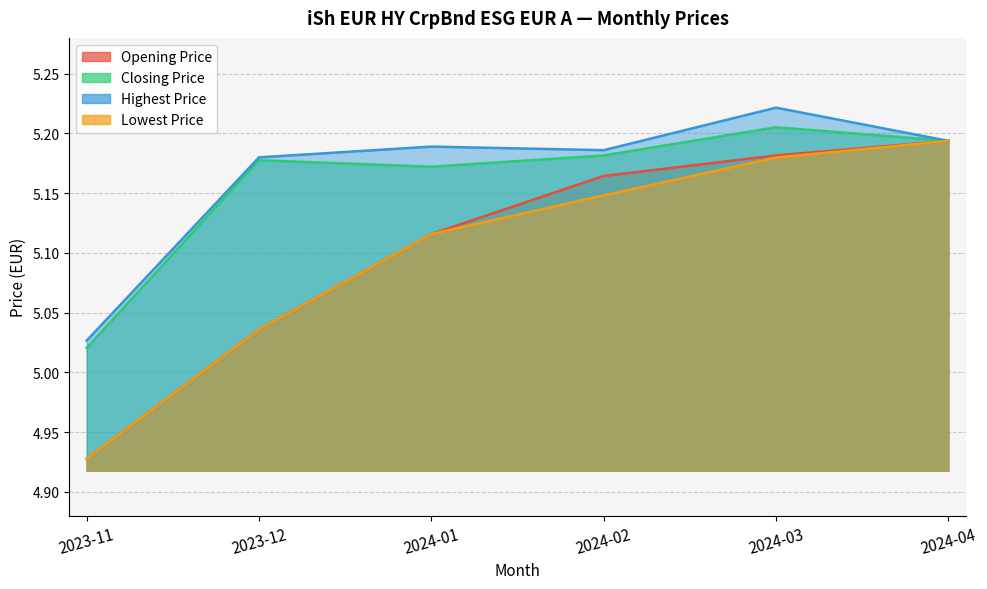

What is the difference between the Closing Price values at 2024-02 and 2023-11?

0.2